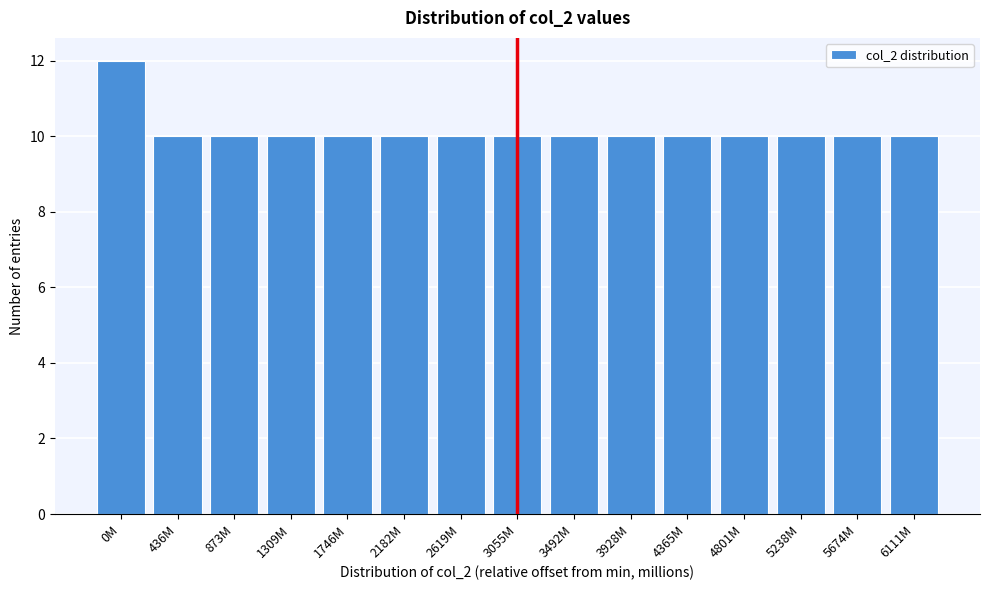

Reading left to right, extract all data points from this chart.

0M=12	436M=10	873M=10	1309M=10	1746M=10	2182M=10	2619M=10	3055M=10	3492M=10	3928M=10	4365M=10	4801M=10	5238M=10	5674M=10	6111M=10